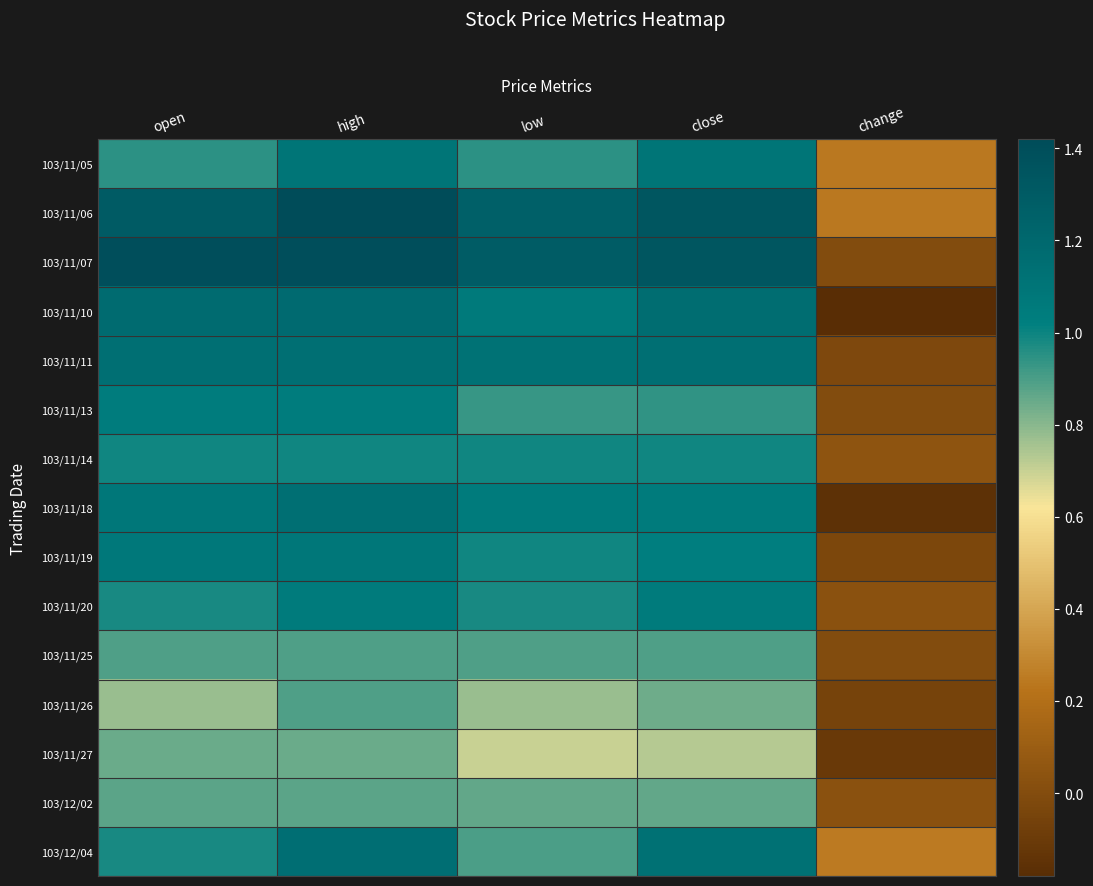

At how many categories does at least one series exceed 0?

5